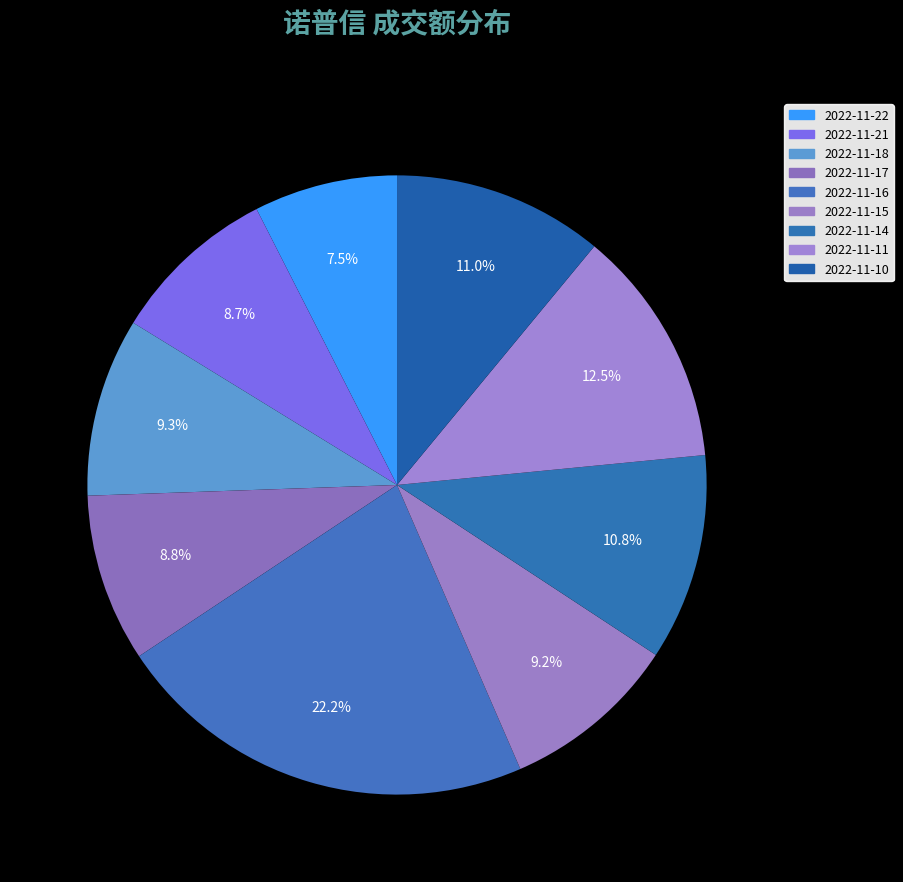

Count the number of slices in the pie.

9